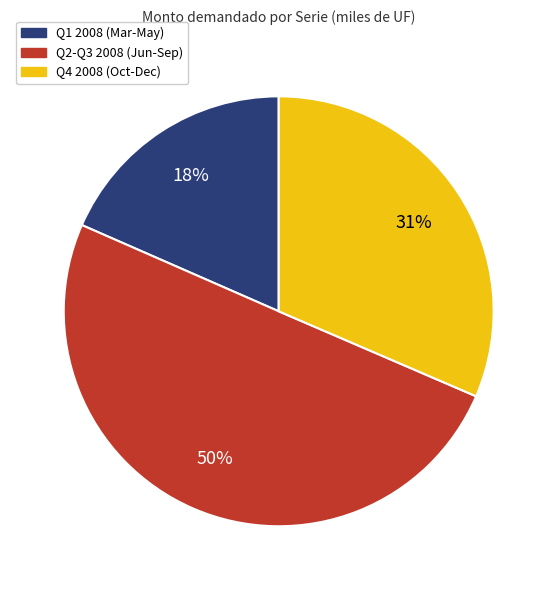

Which slice is the largest?

Q2-Q3 2008 (Jun-Sep)